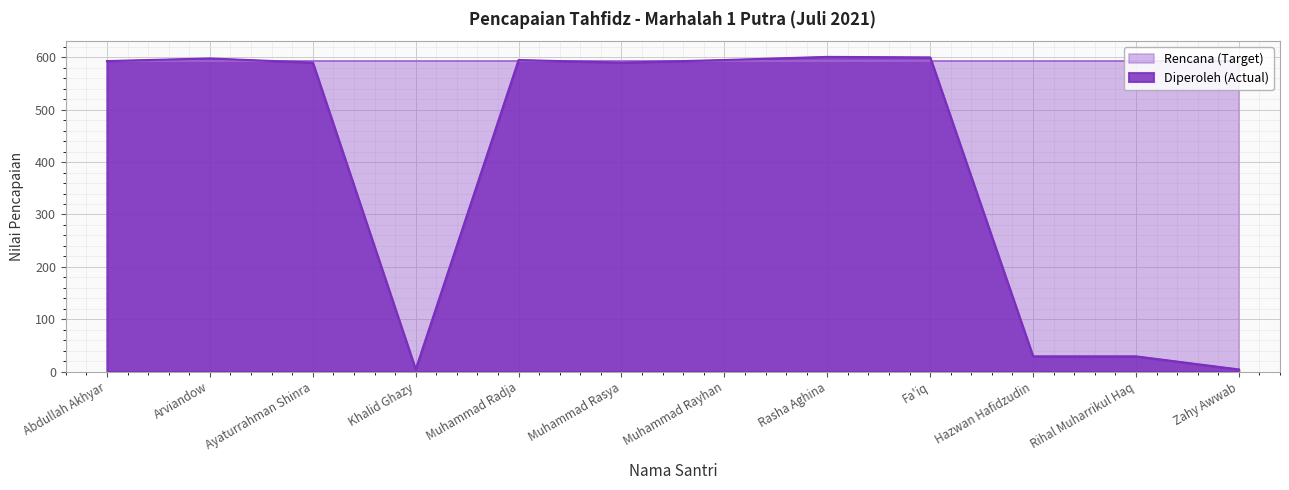

What is the sum of the values at Hazwan Hafidzudin and Khalid Ghazy?

33